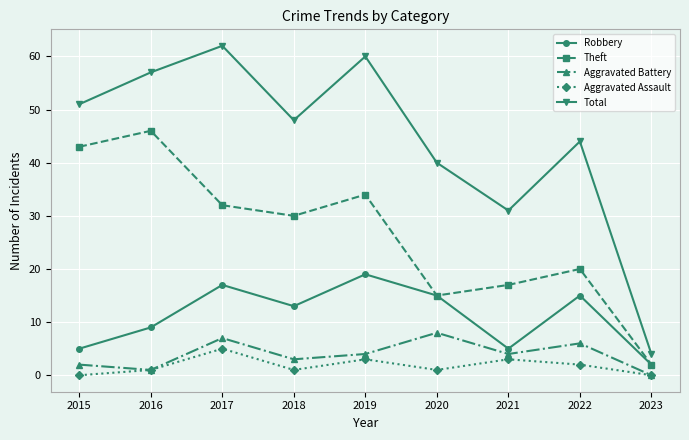

At which category is the sum across all series the highest?

2017